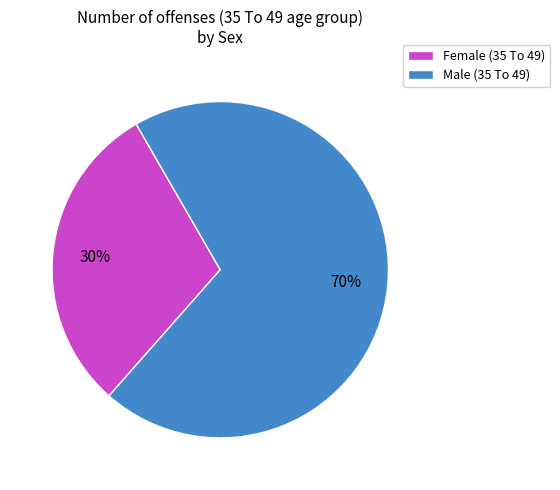

Combined, do Female (35 To 49) and Male (35 To 49) account for over 50%?

Yes